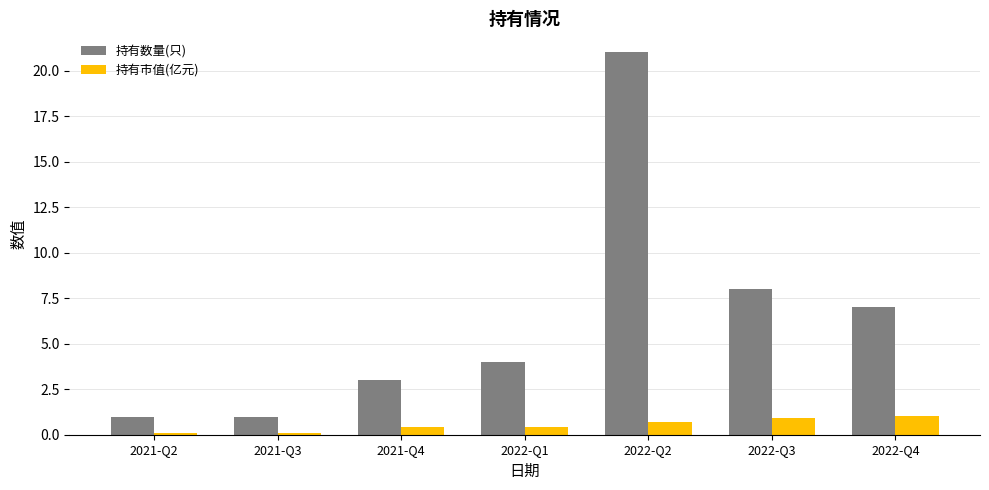

What is the difference between the second highest and second lowest values in the 持有数量(只) series?

7.0